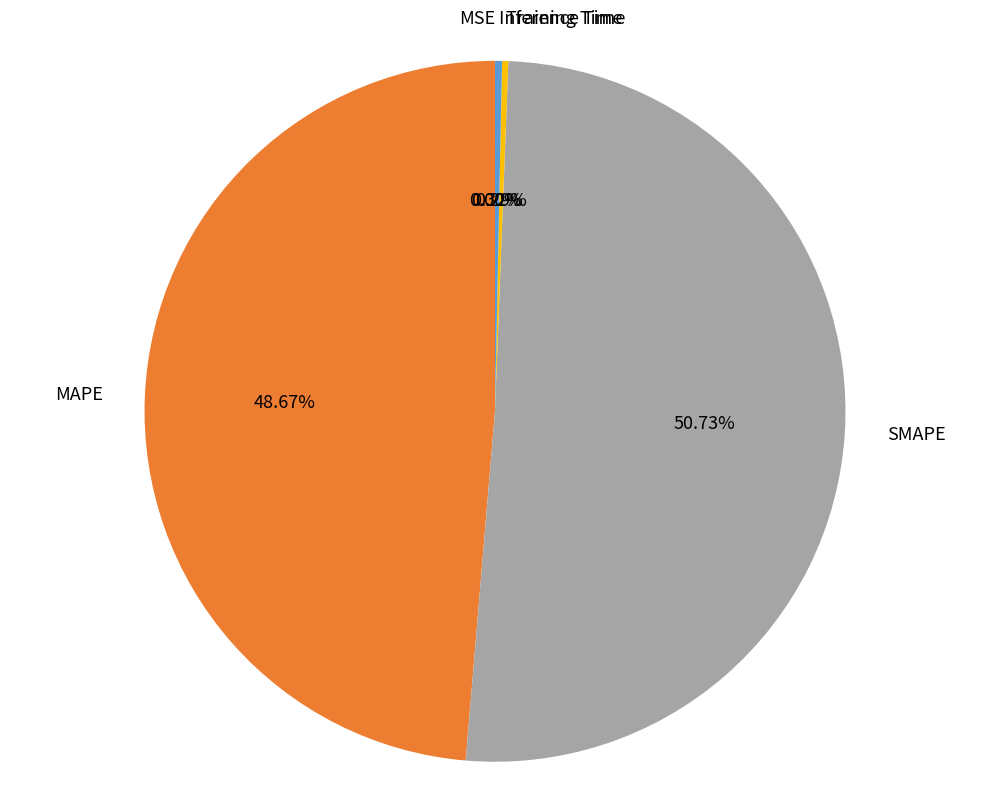

What is the largest slice in the pie chart?

SMAPE